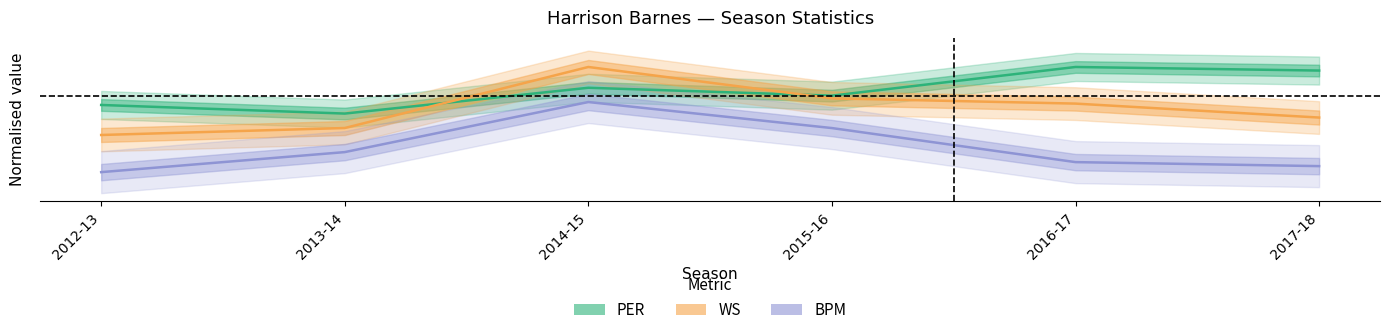

What is the approximate value of WS at 2016-17?

0.7